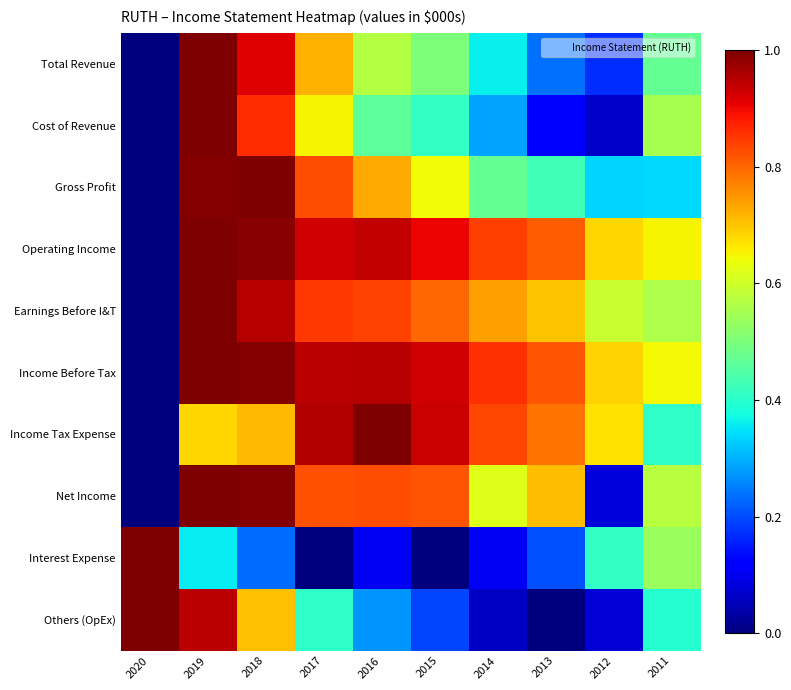

What is the spread (max minus min) of values at 2016?

0.9